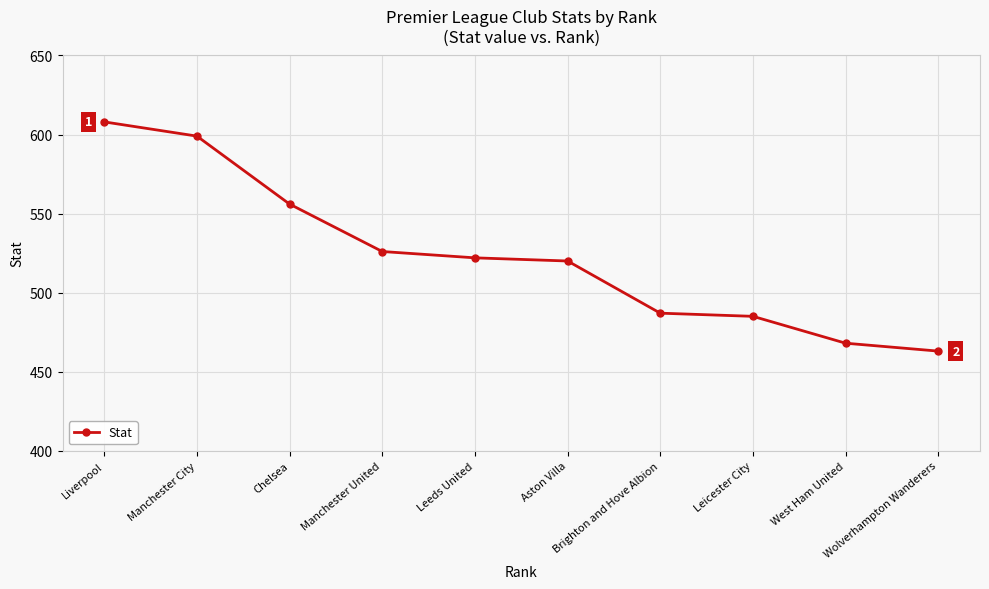

What is the label of the 4th point from the right?

Brighton and Hove Albion